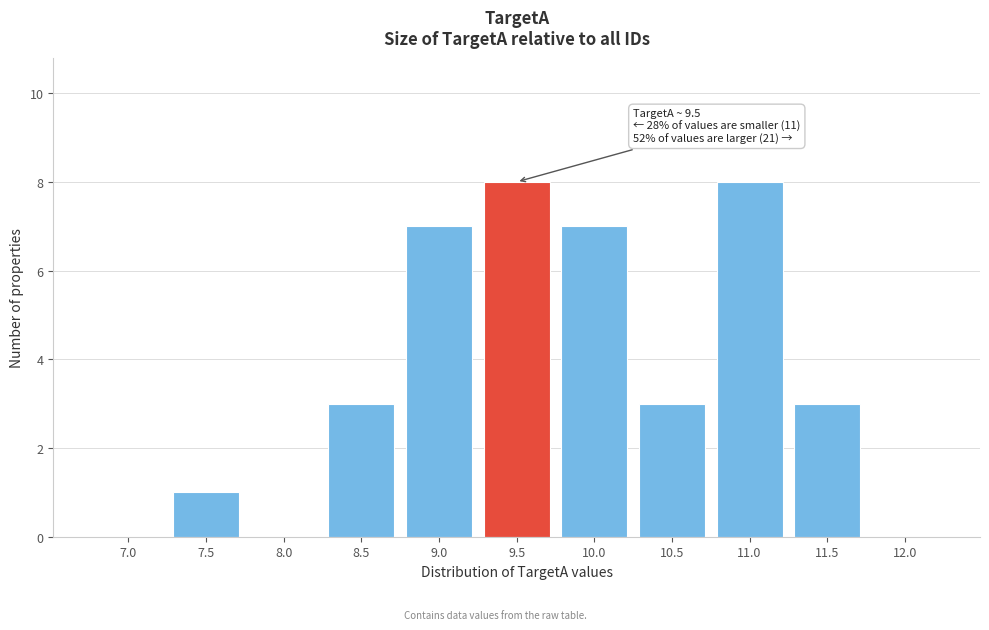

Reading left to right, what are all the values shown in this chart?

7.0=0	7.5=1	8.0=0	8.5=3	9.0=7	9.5=8	10.0=7	10.5=3	11.0=8	11.5=3	12.0=0